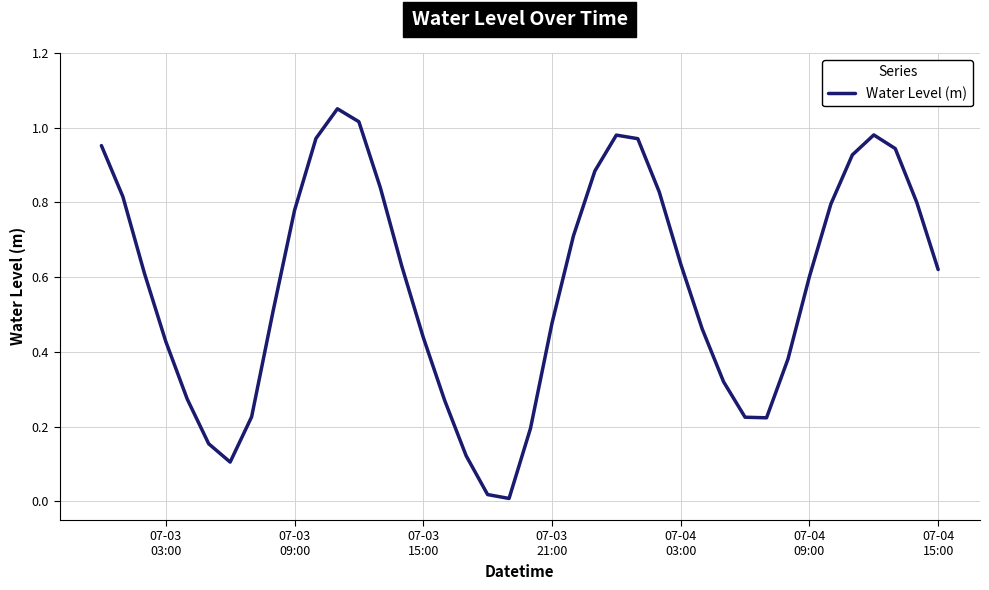

Reading left to right, transcribe all the data shown in this chart.

1.0	0.8	0.6	0.4	0.3	0.2	0.1	0.2	0.5	0.8	1.0	1.1	1.0	0.8	0.6	0.4	0.3	0.1	0.0	0.0	0.2	0.5	0.7	0.9	1.0	1.0	0.8	0.6	0.5	0.3	0.2	0.2	0.4	0.6	0.8	0.9	1.0	0.9	0.8	0.6